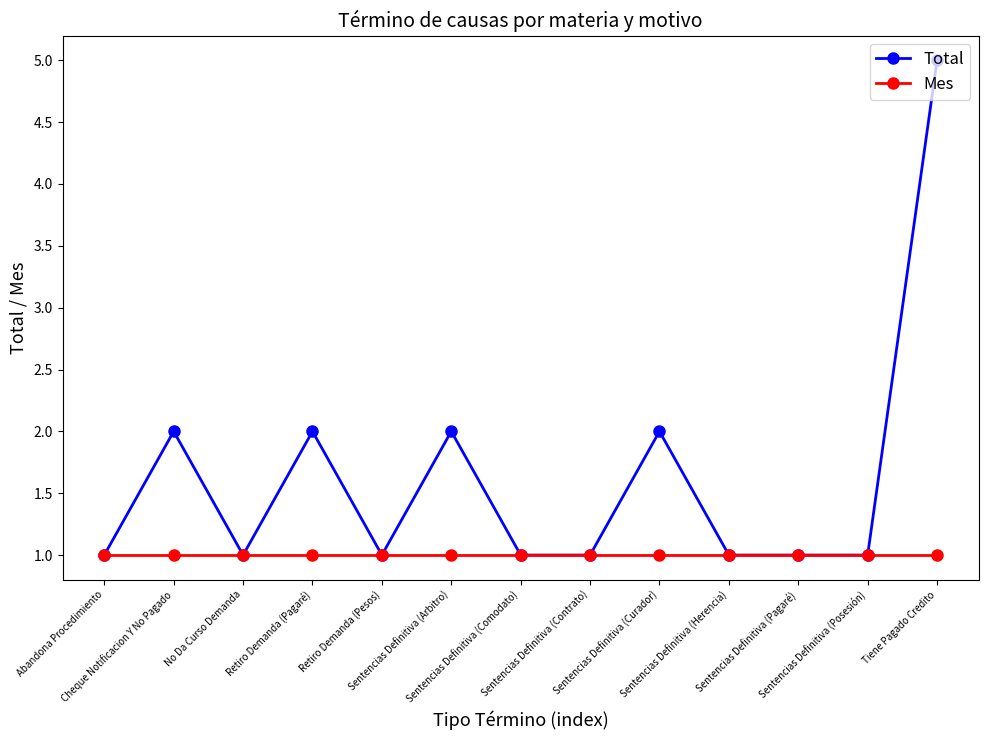

True or false: Total has more than 0 interior local peaks.

True